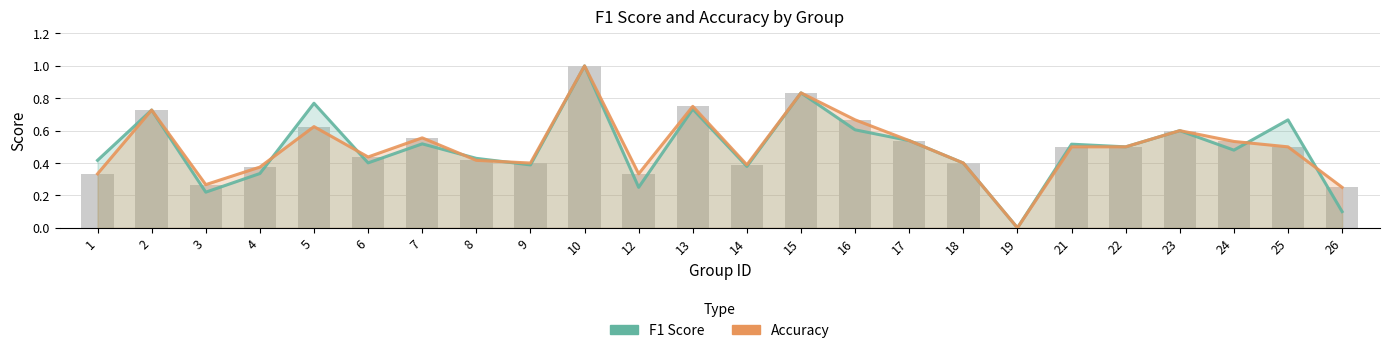

True or false: Accuracy has a value of 0.1 at 1.

False